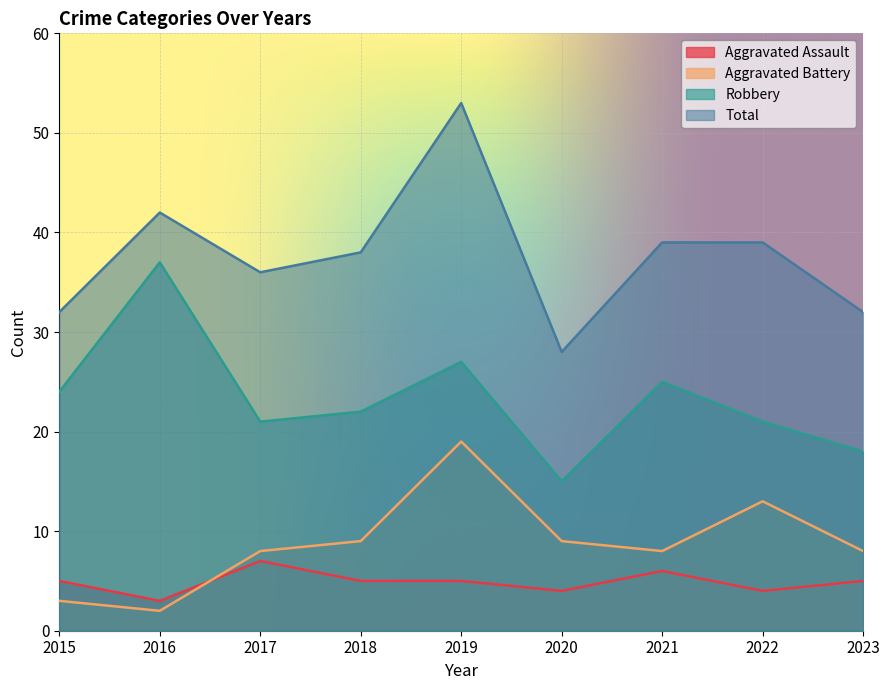

Does the chart display data point markers on the line(s)?

No